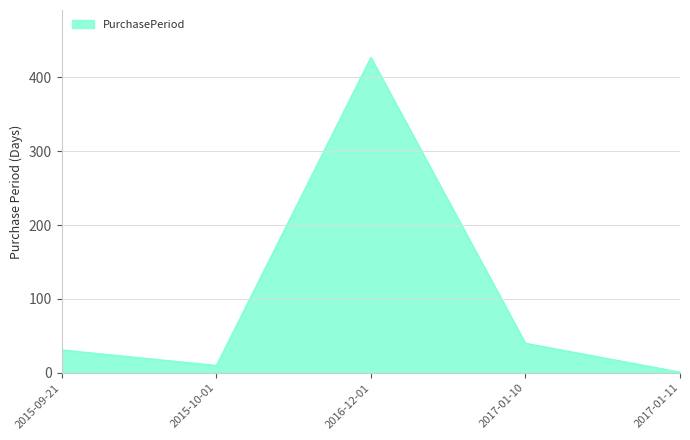

Which has a higher value, 2015-09-21 or 2017-01-10?

2017-01-10